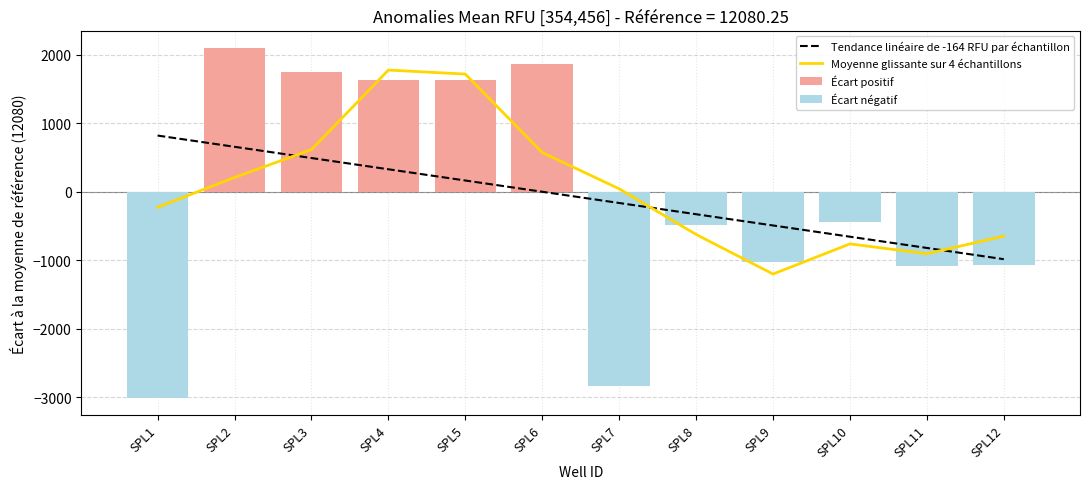

How many data points in Écart positif are above 1744?

3